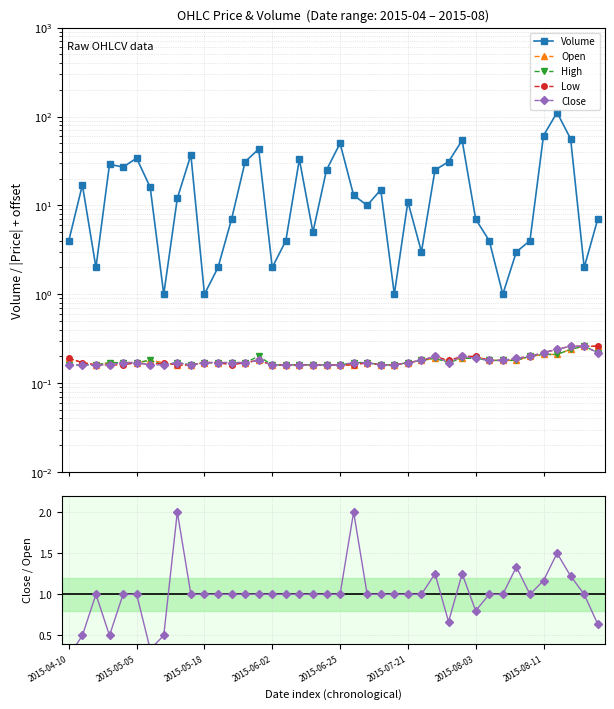

What is the average value of the Low series?

0.2